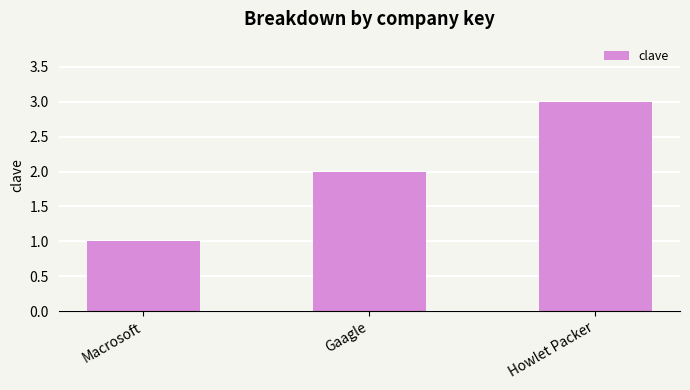

What is the label of the 3rd bar from the right?

Macrosoft